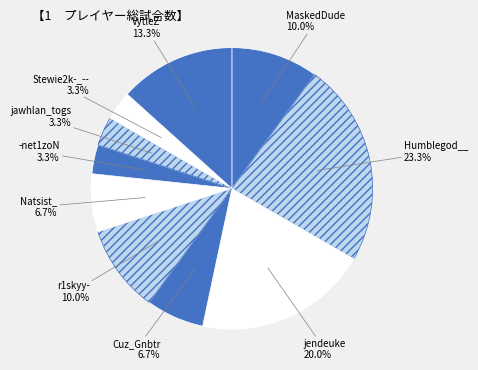

To the nearest percent, what is the difference between the jendeuke and Stewie2k-_-- slice percentages?

17%